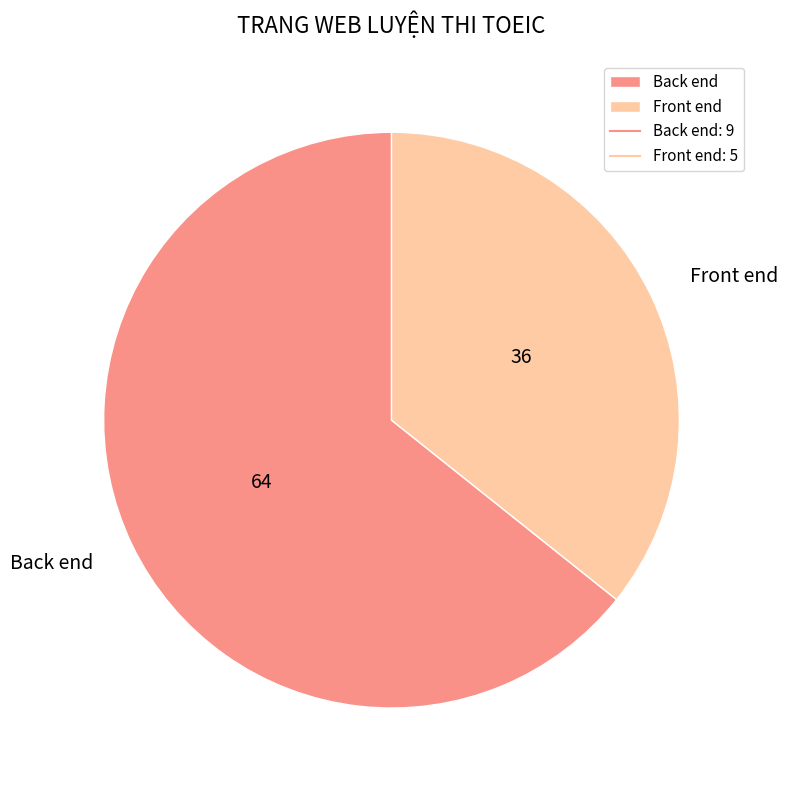

Which has a higher value, Back end or Front end?

Back end